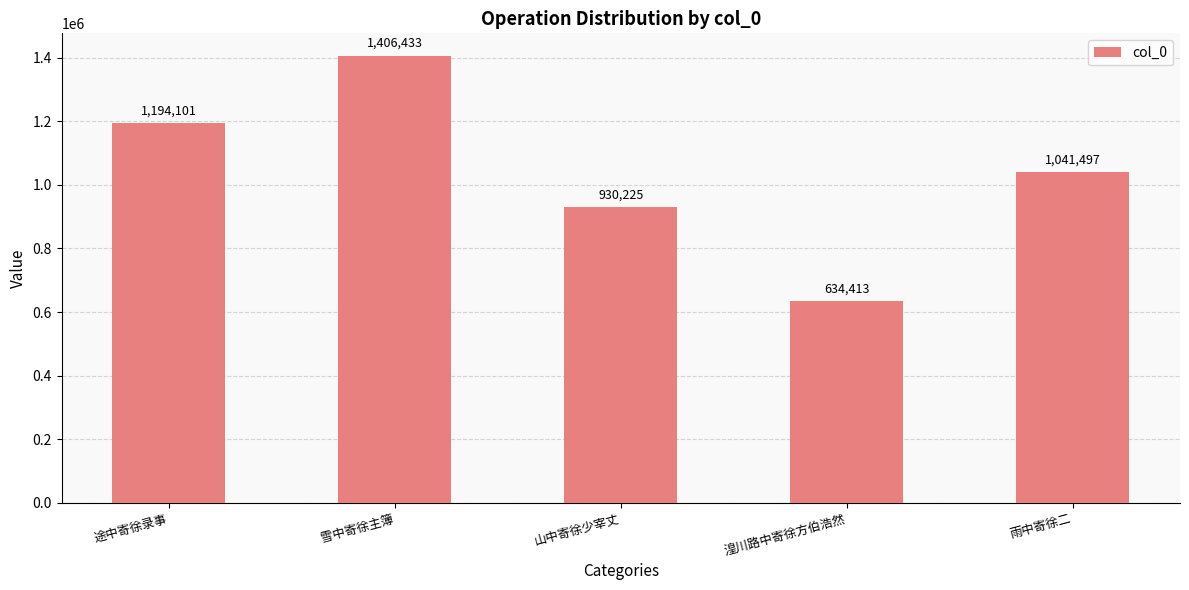

Does the chart contain any negative values?

No